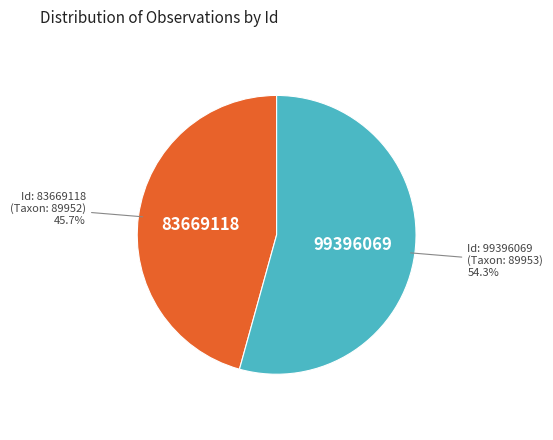

What is the total percentage of Id: 99396069 and Id: 83669118?

100.0%